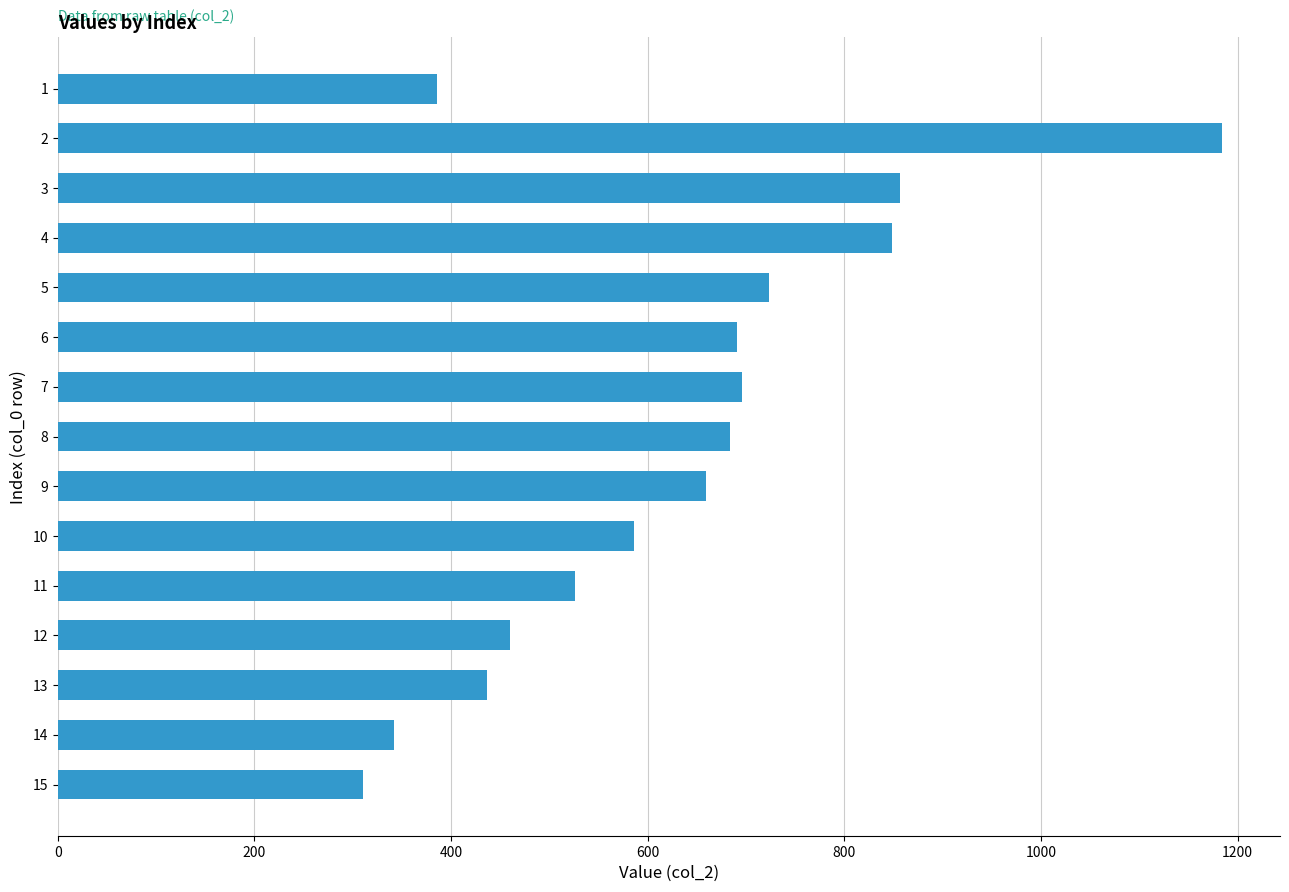

Reading bottom to top, what are all the values shown in this chart?

310	342	437	460	526	586	659	684	696	691	723	849	857	1184	386